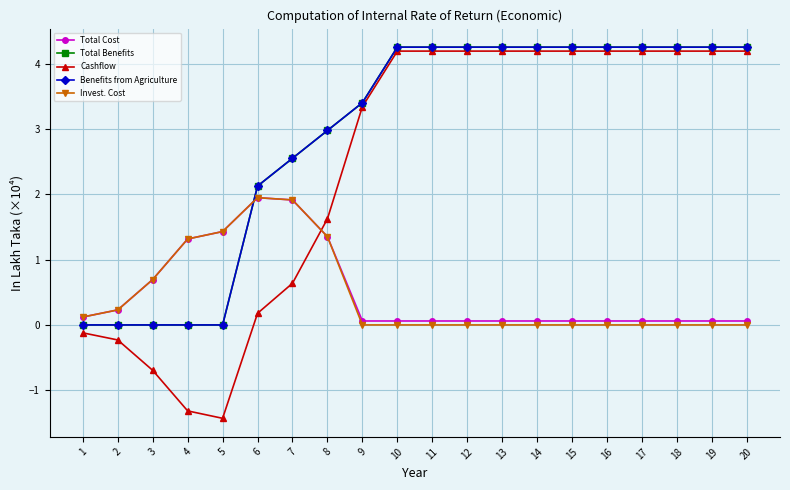

What is the approximate value of Benefits from Agriculture at 20?

4.3